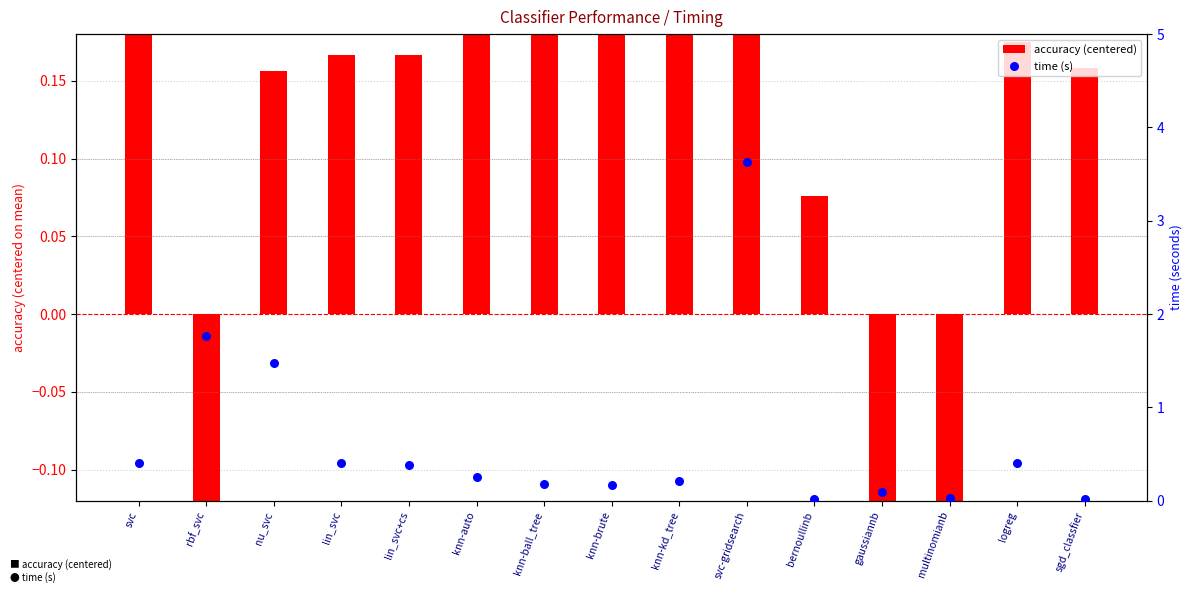

What is the total value across all series at gaussiannb?

-0.6